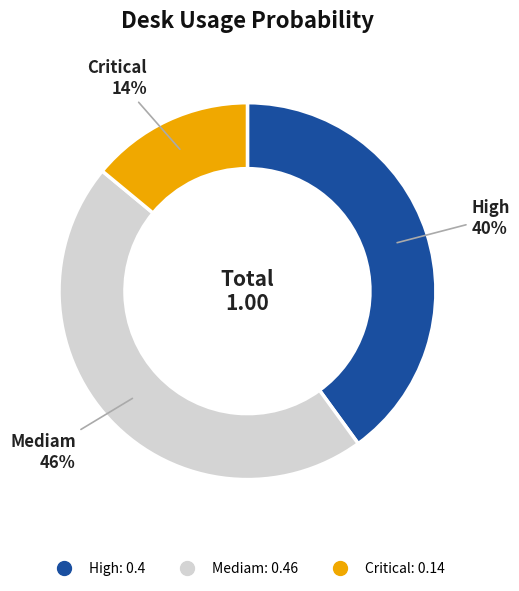

Which slice is the largest?

Mediam